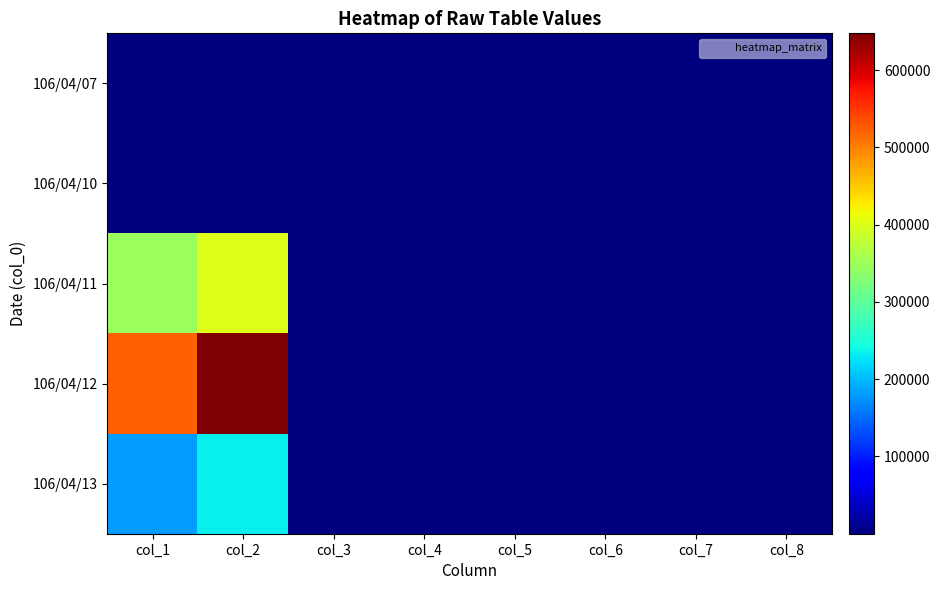

At which category does the chart reach its minimum across all series?

col_7